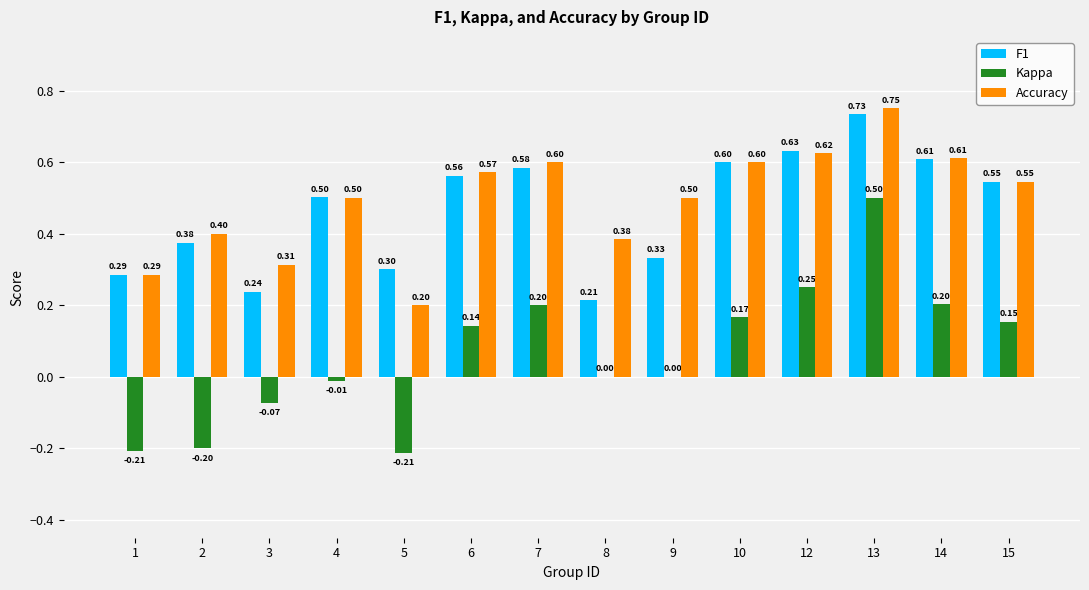

What is the sum of the F1 values at 14 and 2?

1.0